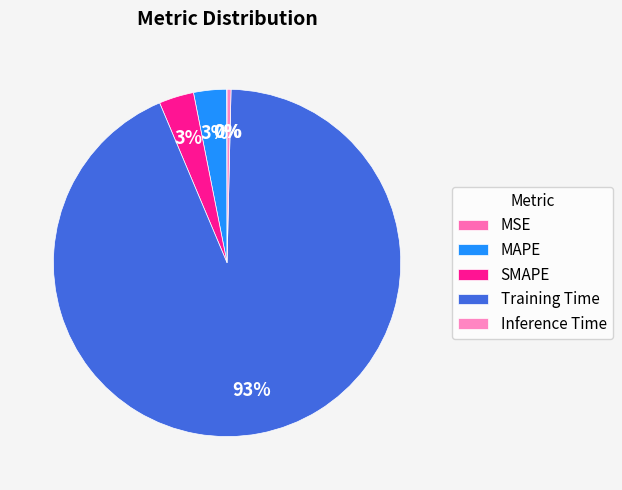

To the nearest percent, what percentage of the pie is SMAPE?

3%